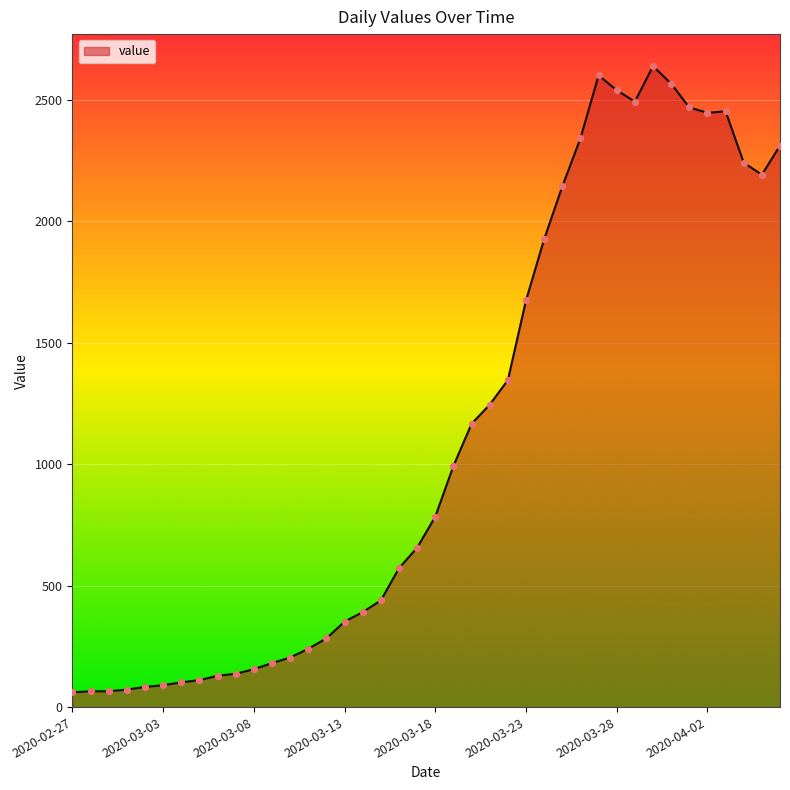

What is the difference between the maximum and minimum values?

2577